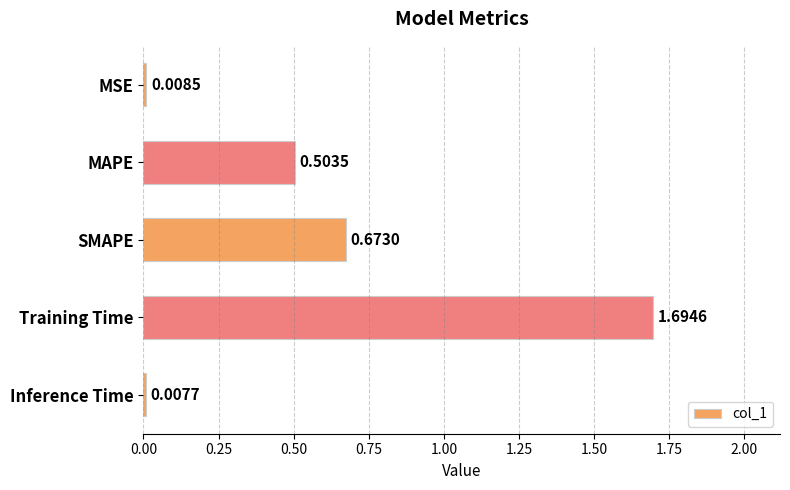

Are the bars grouped side by side (vs. stacked)?

No